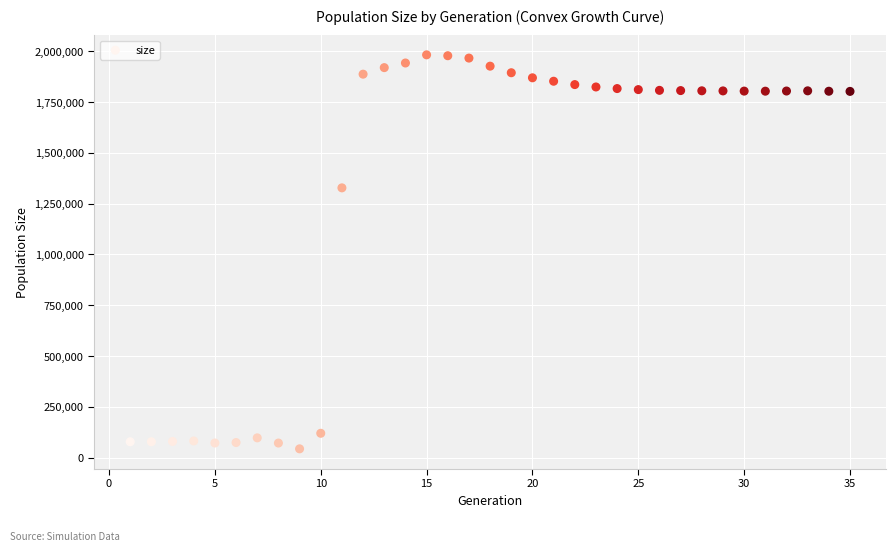

What Y value in the scatter plot is closest to 1013003?

1327941